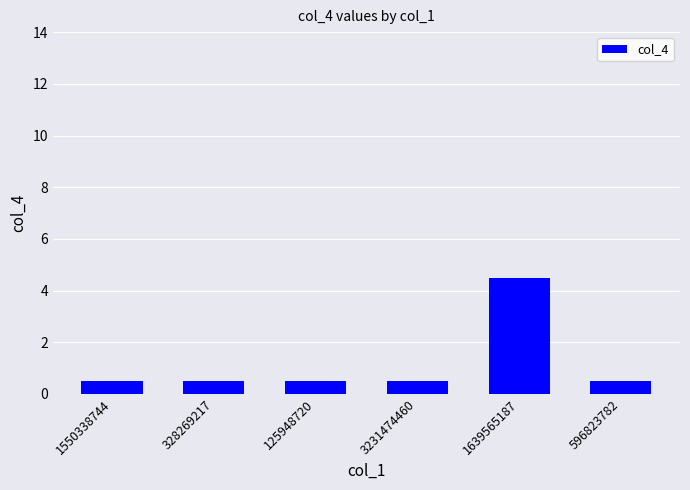

What position from the left is 596823782?

6